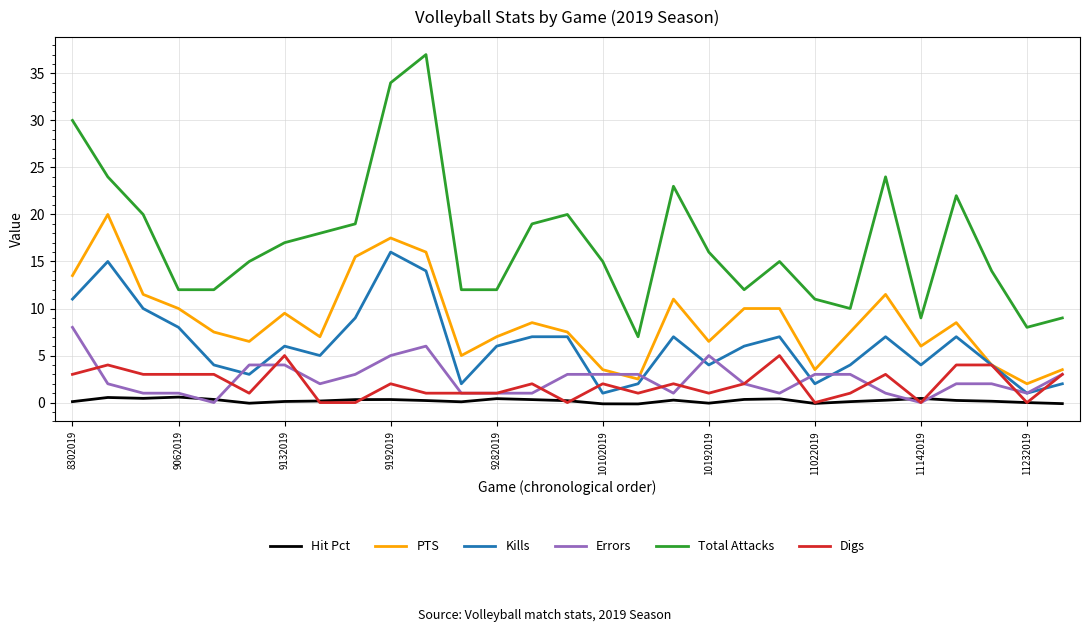

Which series has the largest total across all categories?

Total Attacks